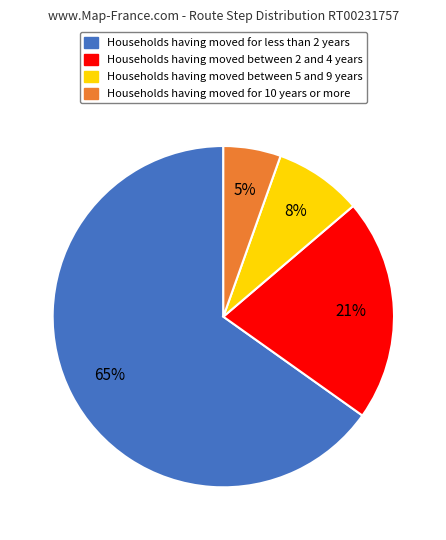

Does any single category account for the majority?

Yes